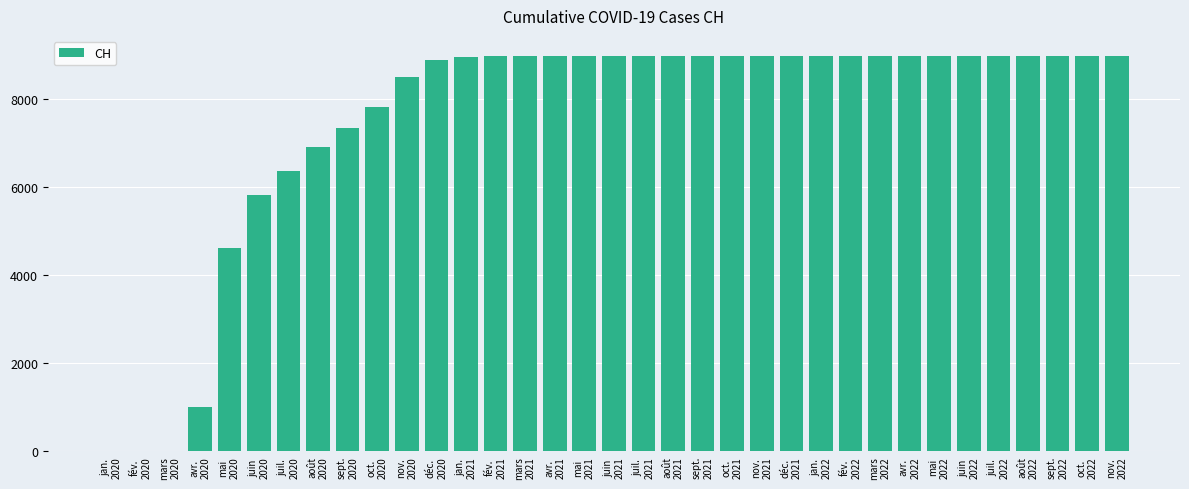

What is the greatest value displayed?

8994